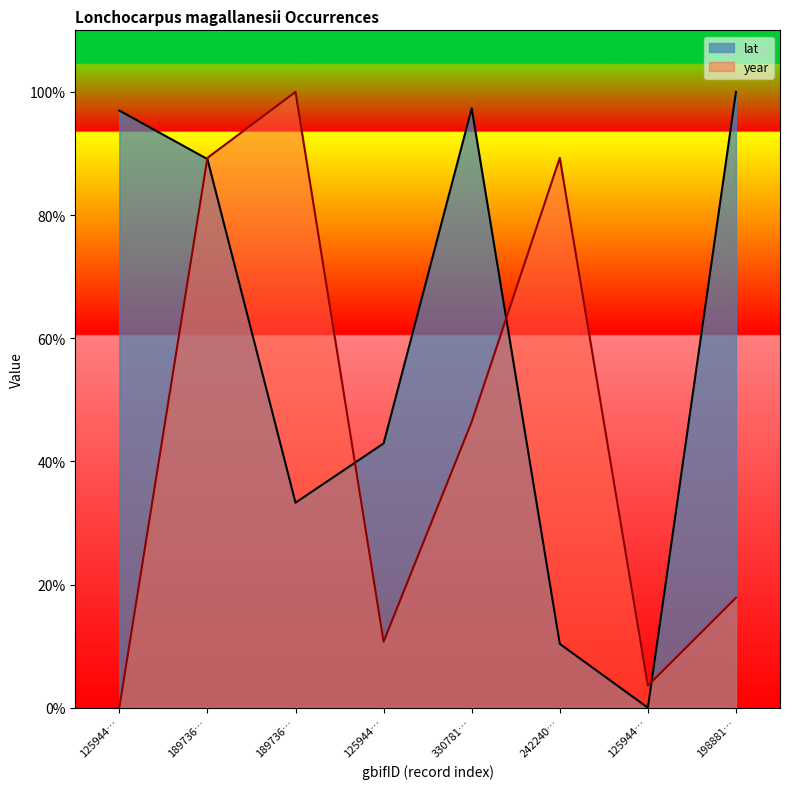

Which series ends up on top after the final intersection of year and lat?

lat